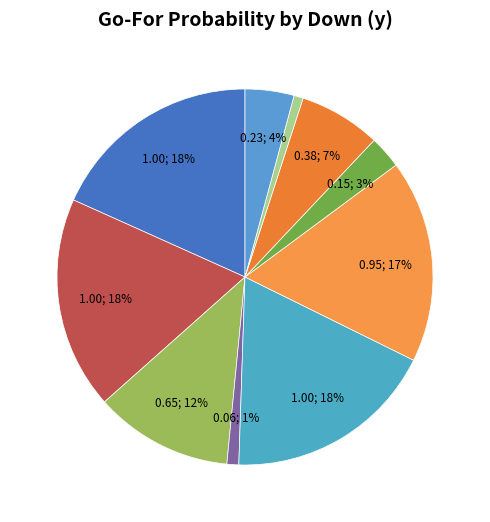

Which category has the biggest portion of the pie?

y=1